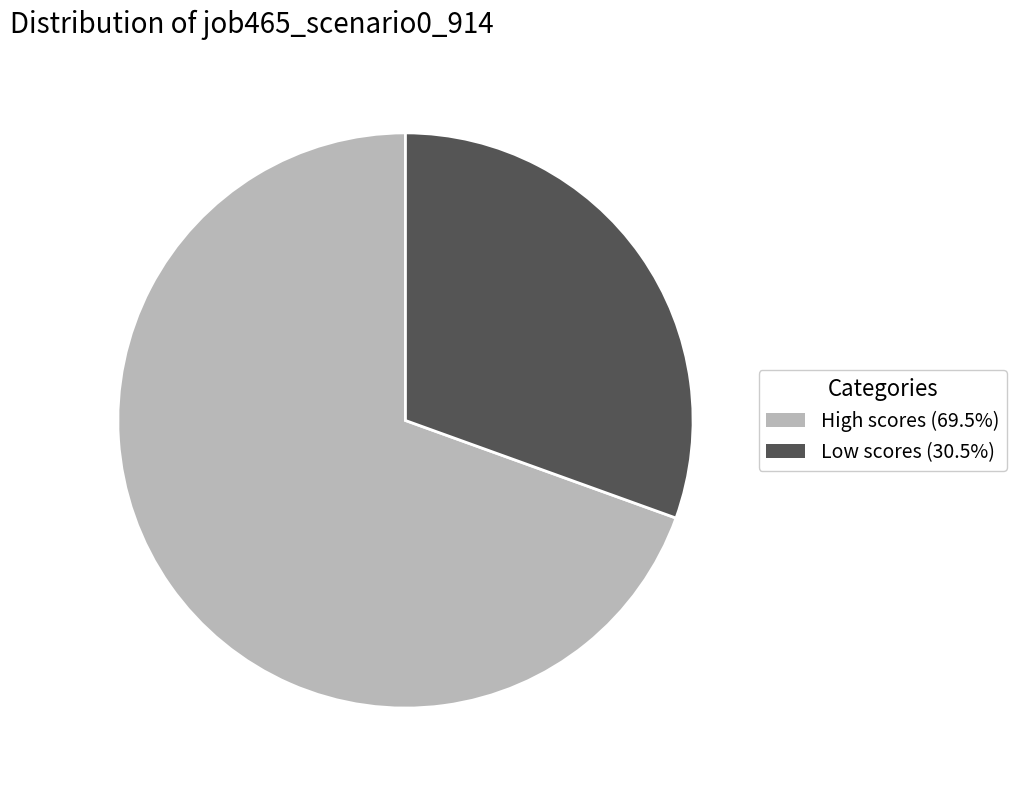

What is the ratio of the value at Low scores (30.5%) to the value at High scores (69.5%)?

0.4